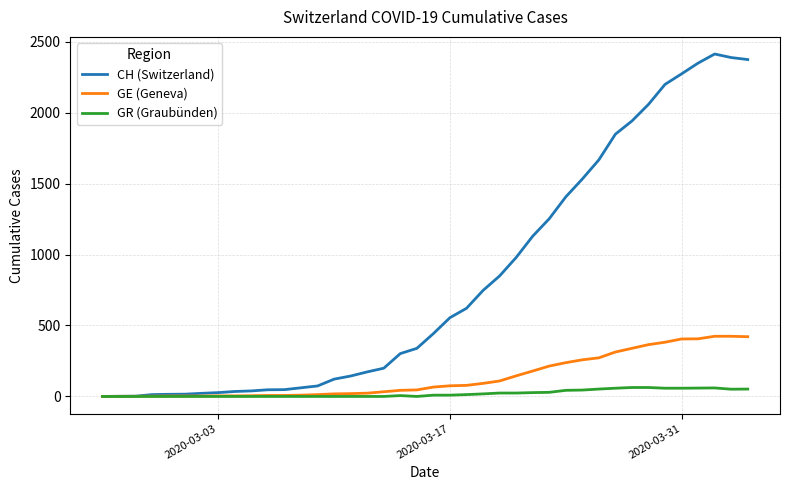

How many series are shown in this chart?

3